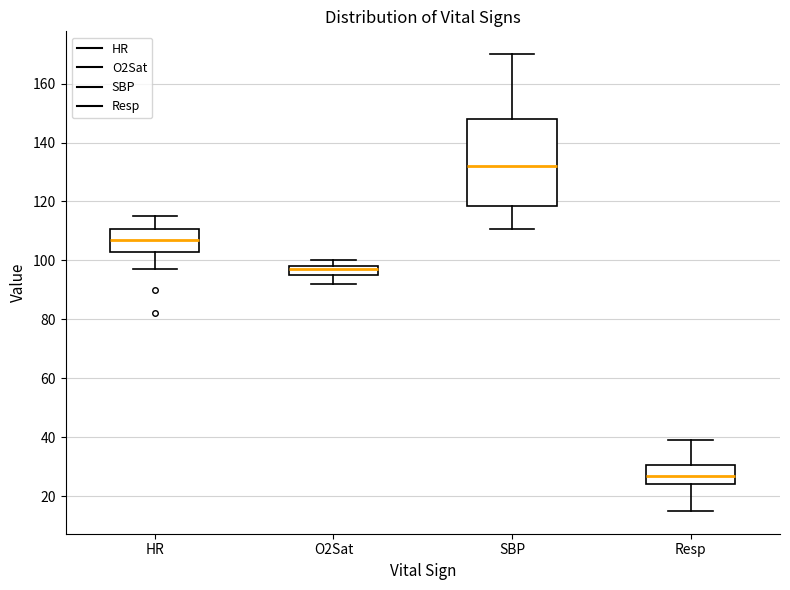

Which box has the highest median line?

SBP